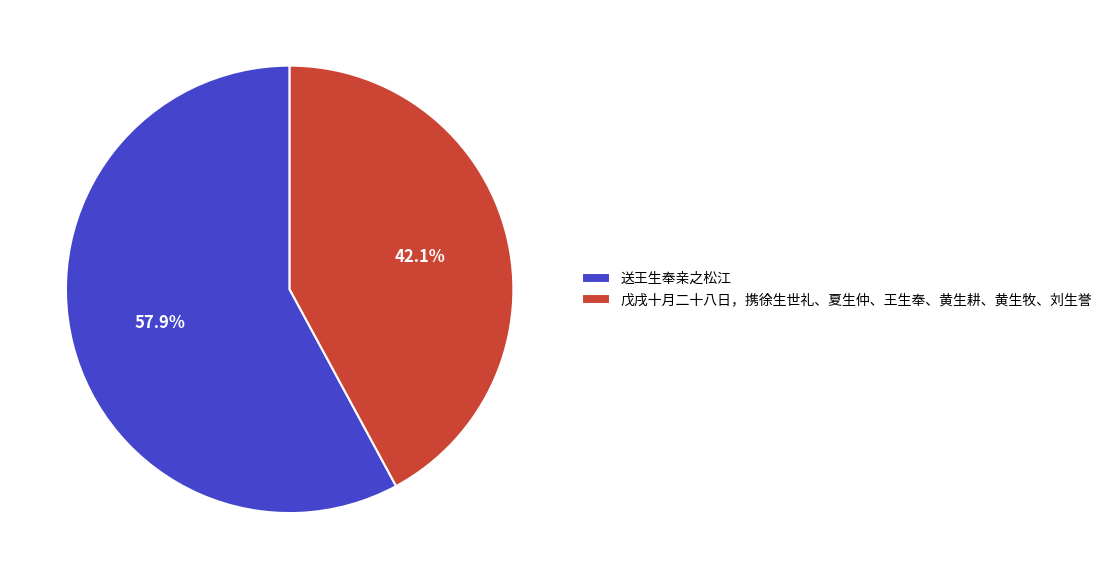

Is 送王生奉亲之松江 the majority of the pie?

Yes